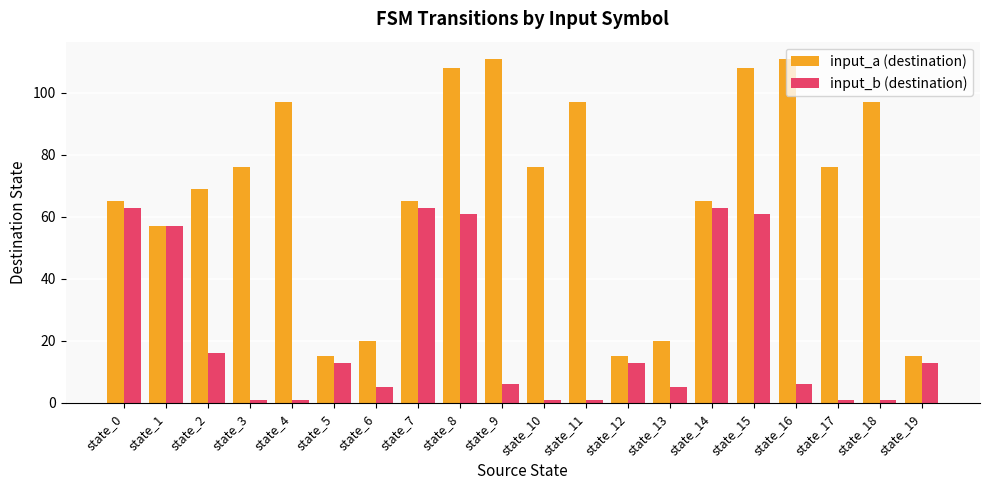

What is the value of the input_a (destination) bar at the 12th from the left?

97